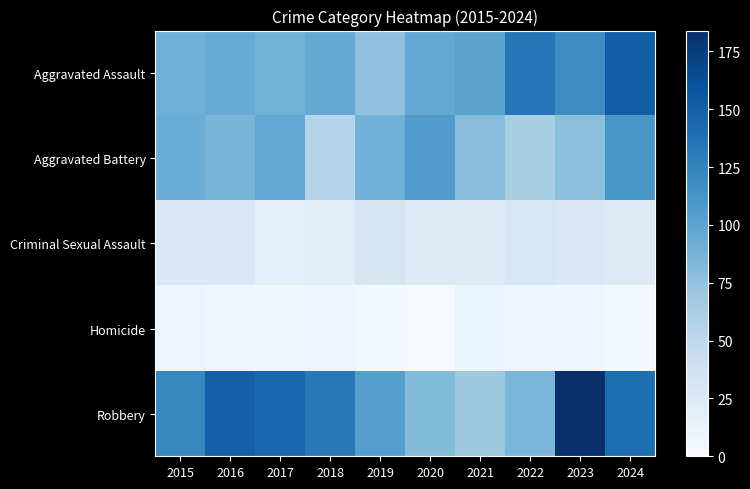

Between 2023 and 2020, which is larger?

2023